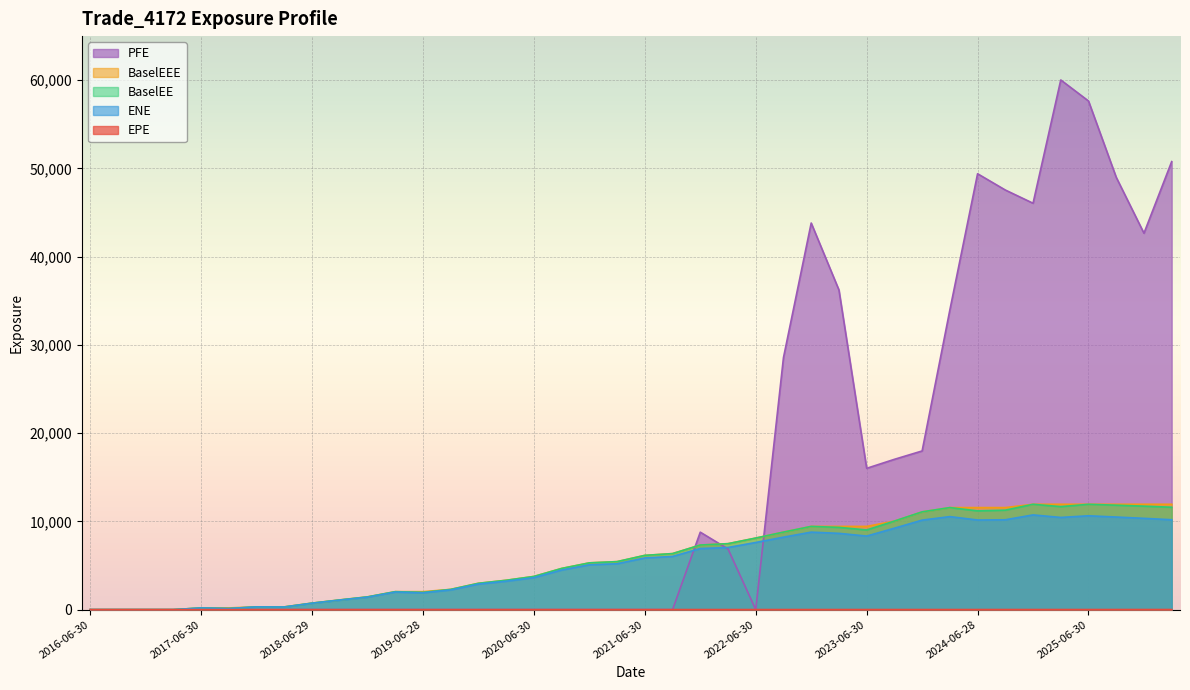

What value does the BaselEEE series have at 2018-03-29?

315.8